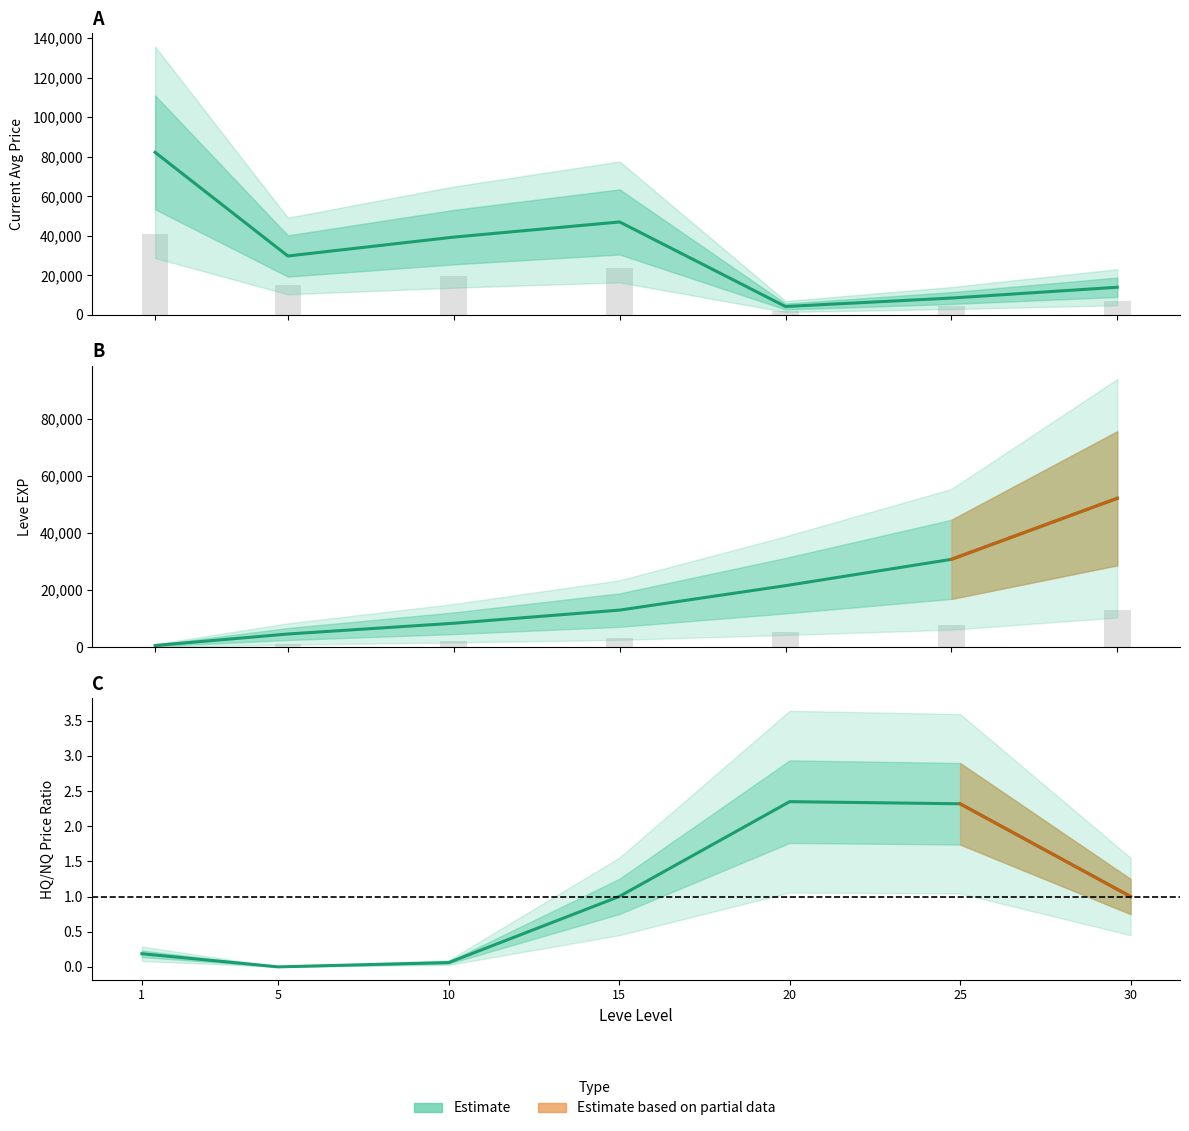

What is the average value of the LevePriceHQ series?

33706